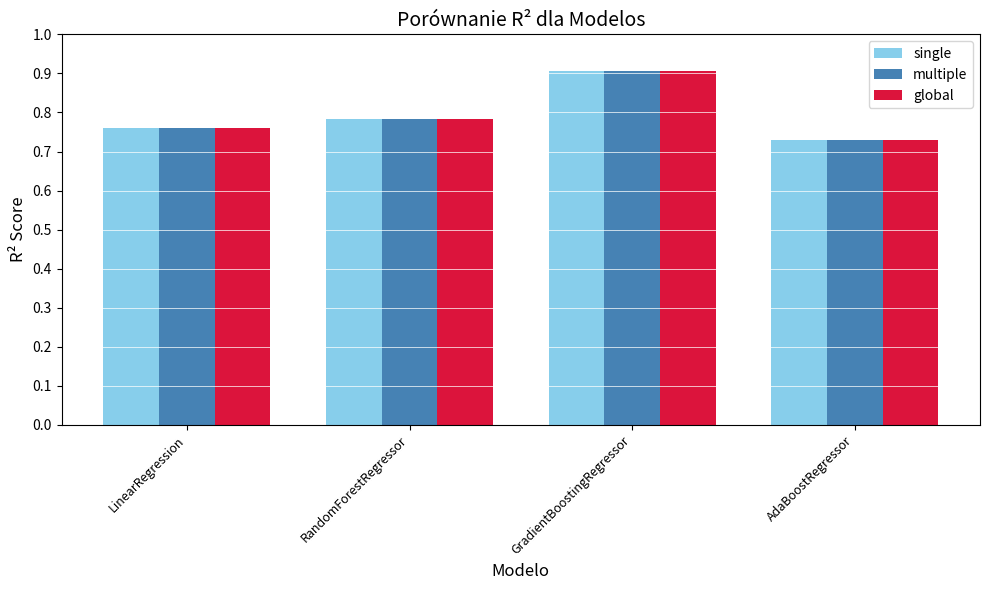

Is it true that single equals 1.2 at GradientBoostingRegressor?

False